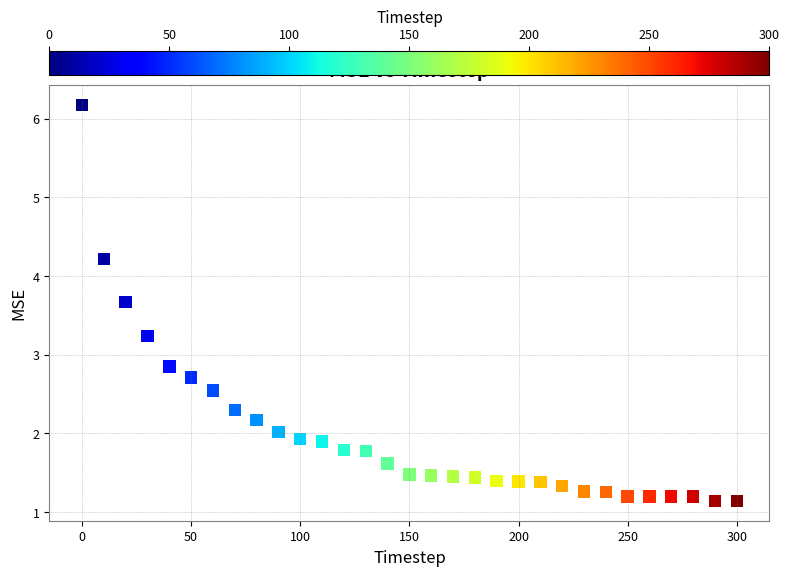

What Y value in the scatter plot is closest to 3?

2.8